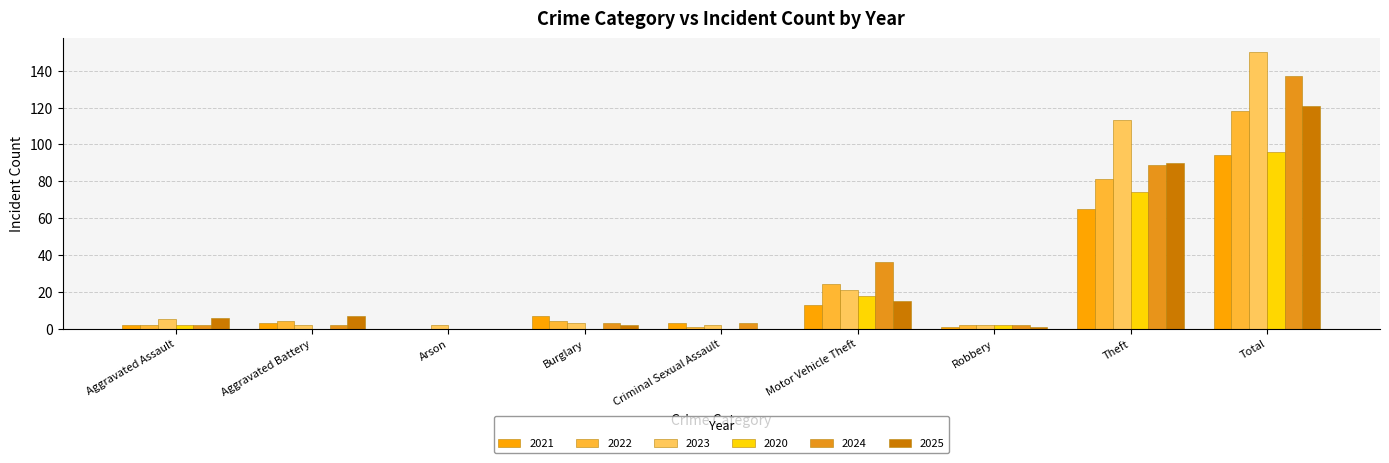

Which series changed the most between Motor Vehicle Theft and Robbery?

2024